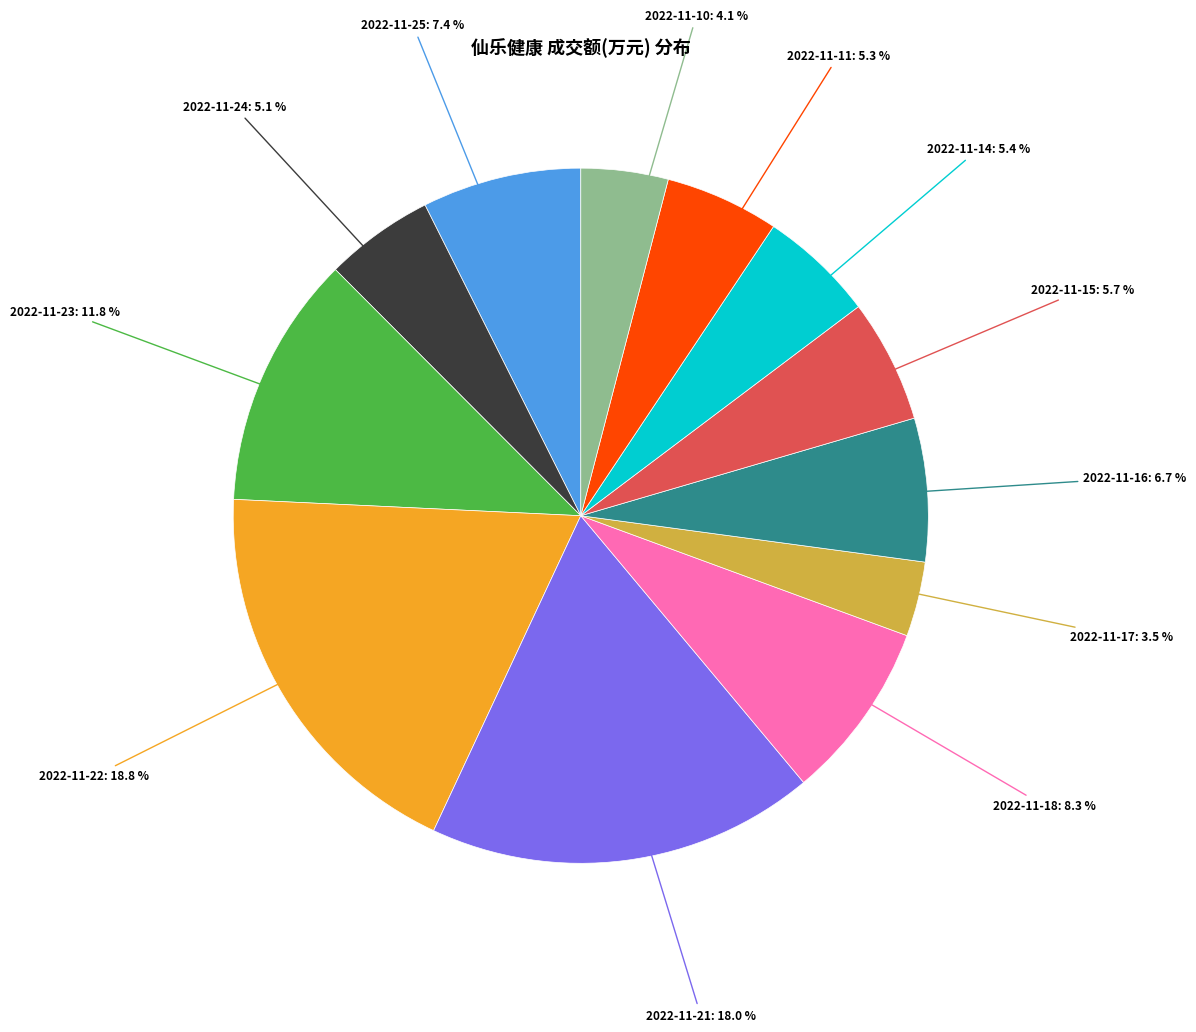

How many segments does this pie chart have?

12